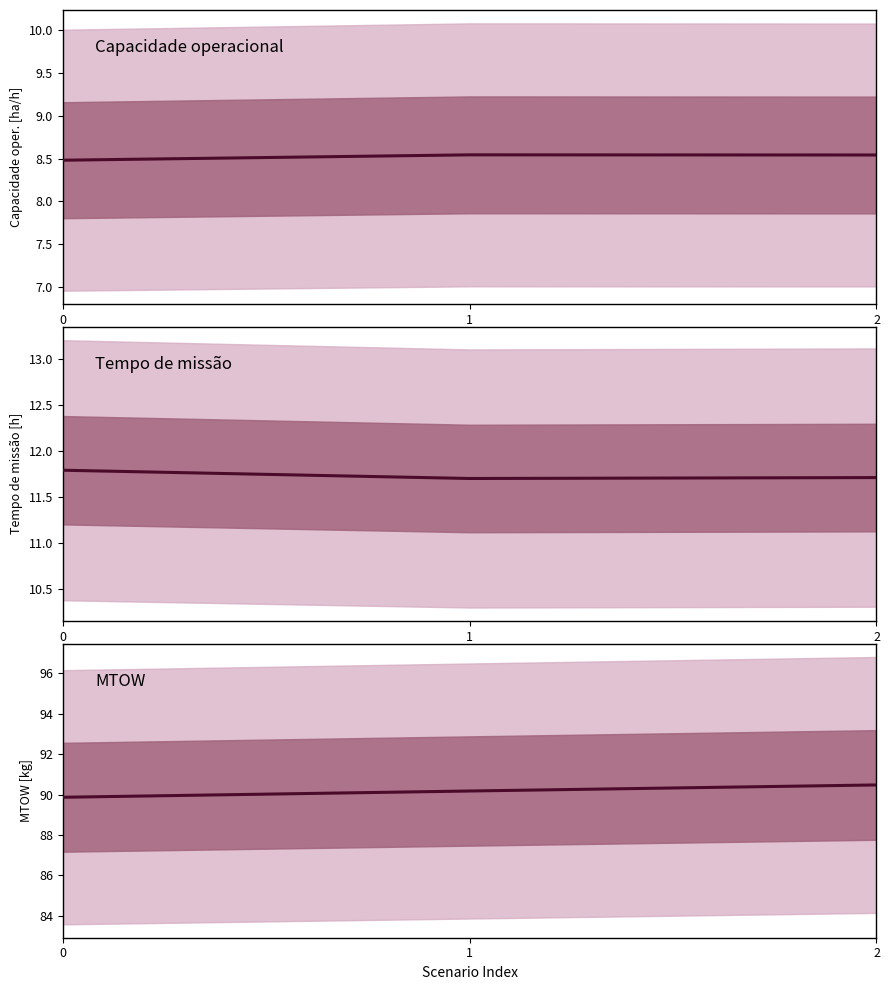

Which has a higher value, 0 or 1?

1